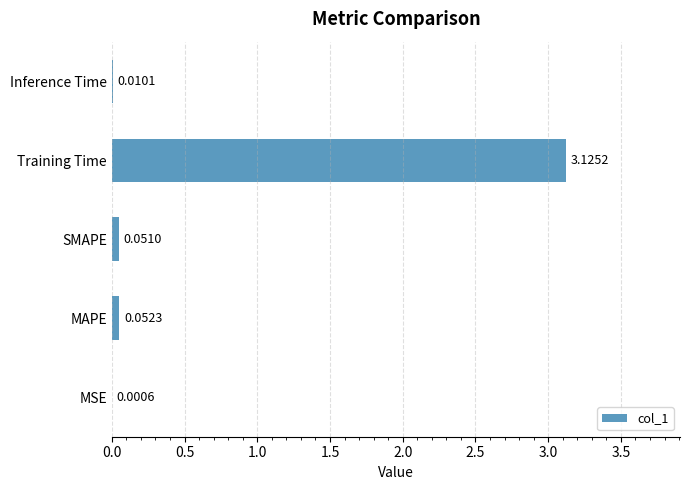

Which category has the highest value across all series?

Training Time